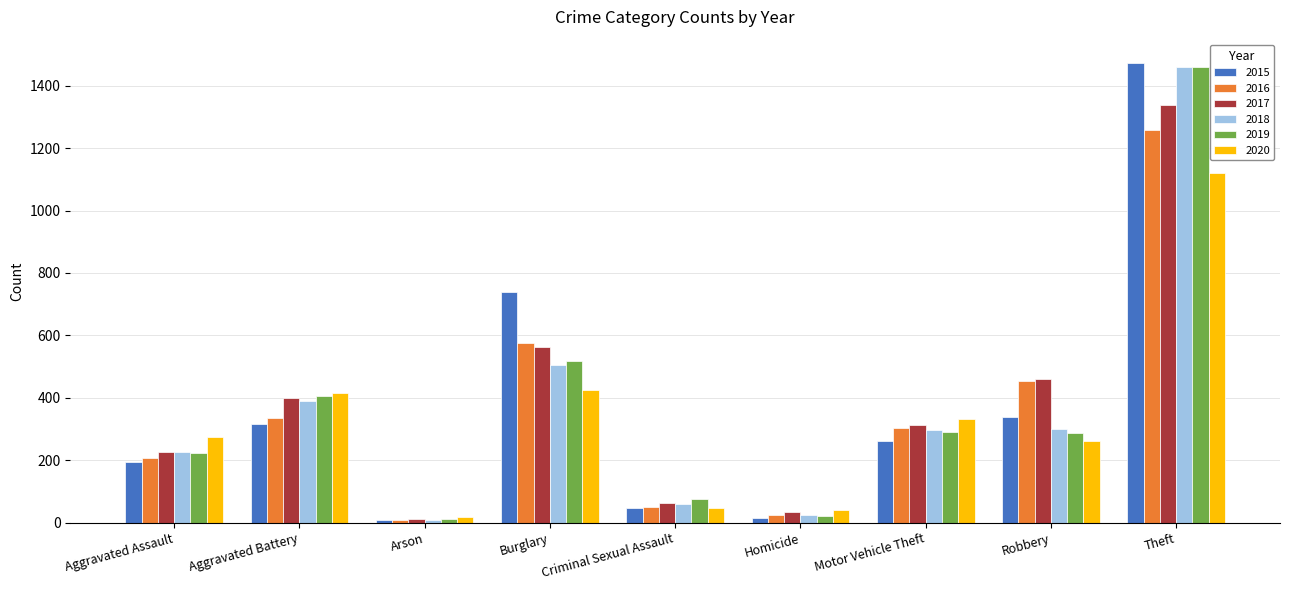

At which category is the sum across all series the highest?

Theft